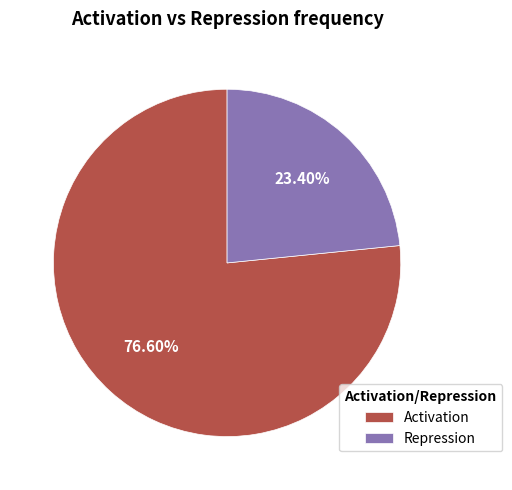

Which has a higher value, Activation or Repression?

Activation